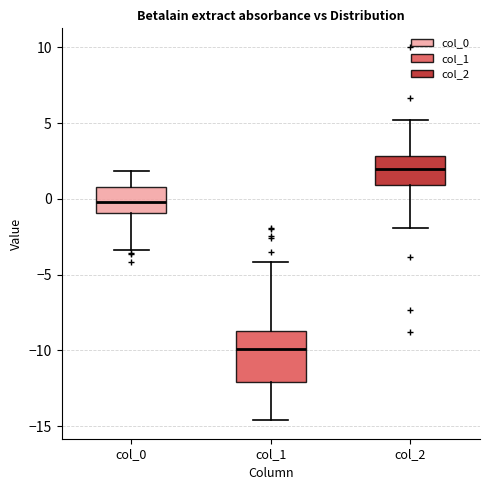

Which box's median line is the lowest?

col_1